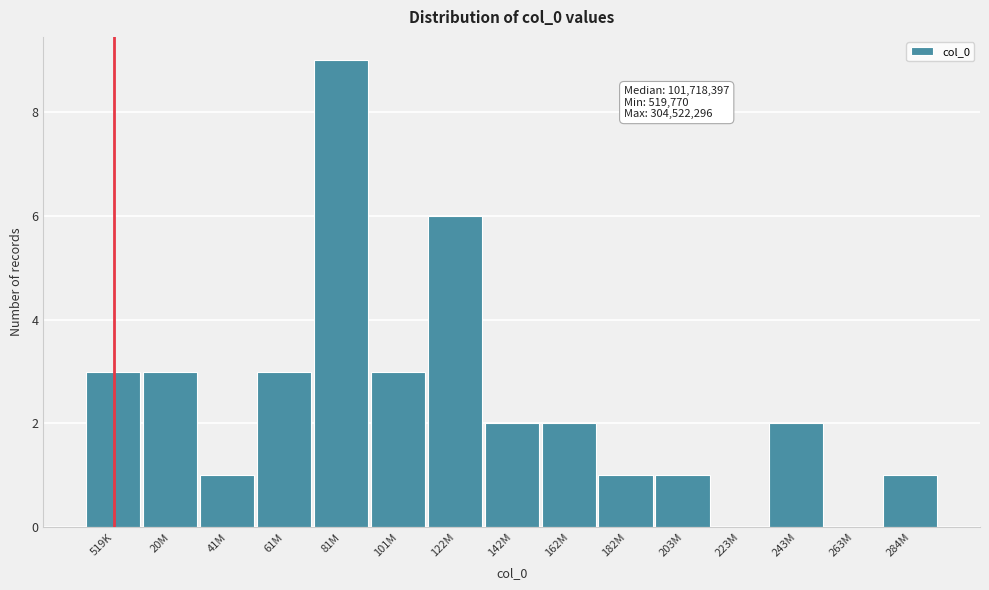

Reading left to right, what are all the values shown in this chart?

519K=3	20M=3	41M=1	61M=3	81M=9	101M=3	122M=6	142M=2	162M=2	182M=1	203M=1	223M=0	243M=2	263M=0	284M=1